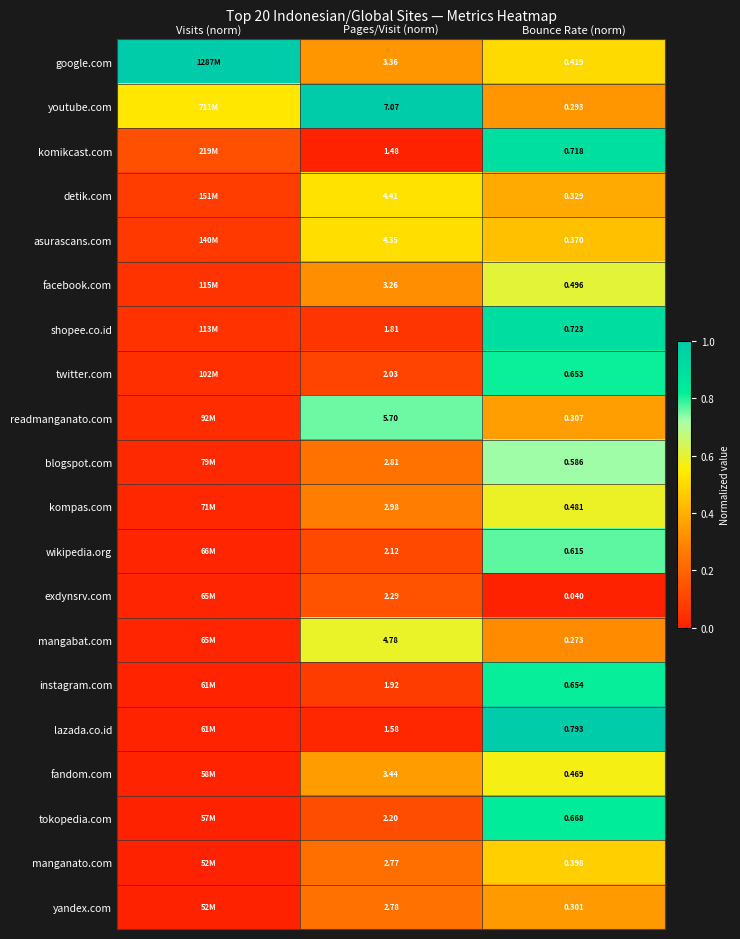

At Bounce Rate (norm), list the series in order from largest to smallest.

lazada.co.id, shopee.co.id, komikcast.com, tokopedia.com, instagram.com, twitter.com, wikipedia.org, blogspot.com, facebook.com, kompas.com, fandom.com, google.com, manganato.com, asurascans.com, detik.com, readmanganato.com, yandex.com, youtube.com, mangabat.com, exdynsrv.com